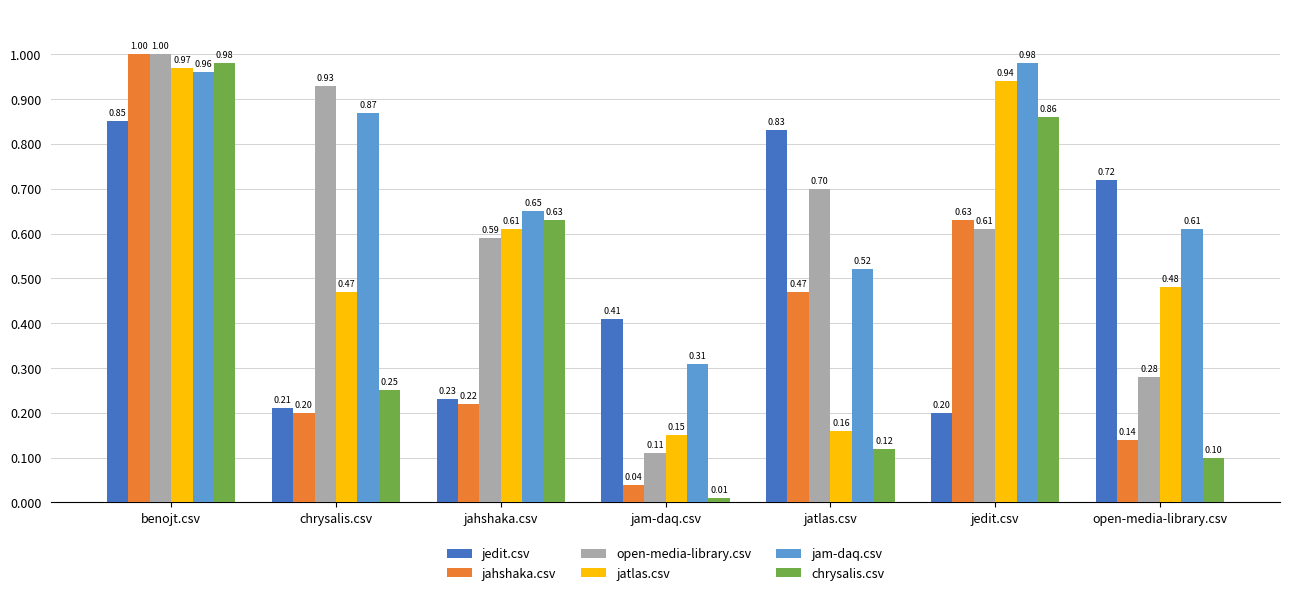

Is the value of jedit.csv at benojt.csv greater than the value of open-media-library.csv at jahshaka.csv?

Yes